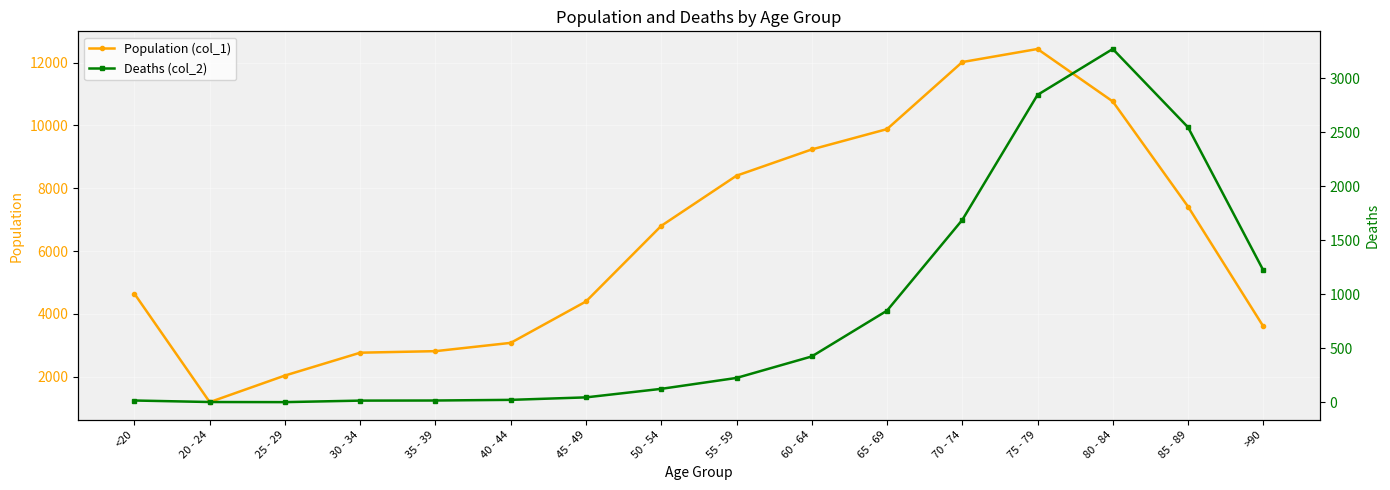

Between 30 - 34 and 70 - 74, which series saw the biggest shift?

Population (col_1)